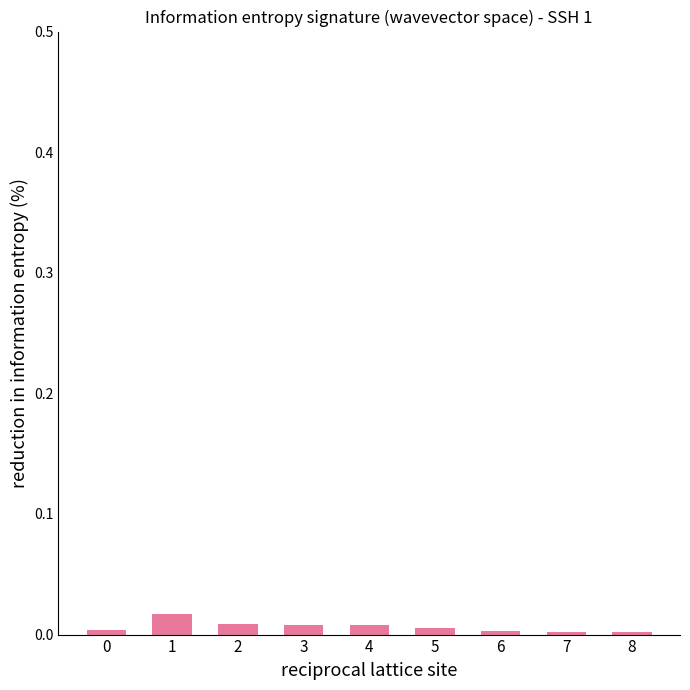

Are the bars grouped side by side (vs. stacked)?

No